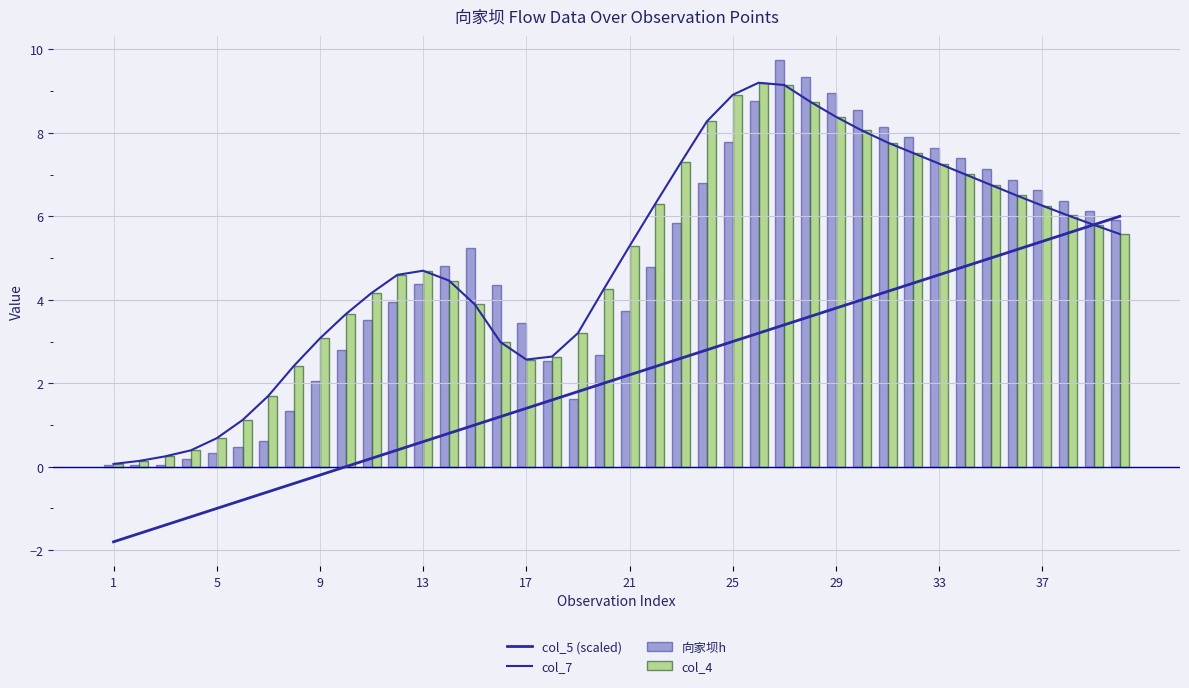

Is it true that 向家坝h equals 2.4 at 13?

False